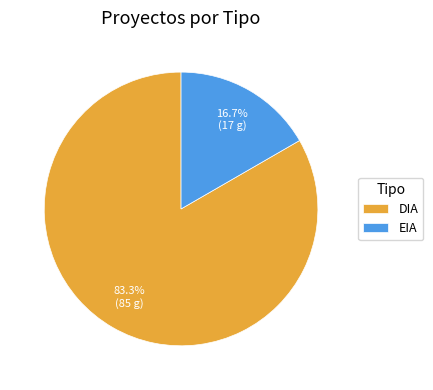

What percentage is the EIA slice, to the nearest percent?

17%